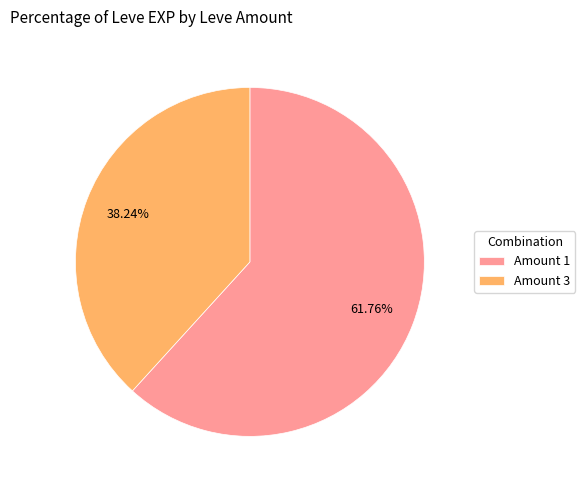

Which category accounts for the majority?

Amount 1